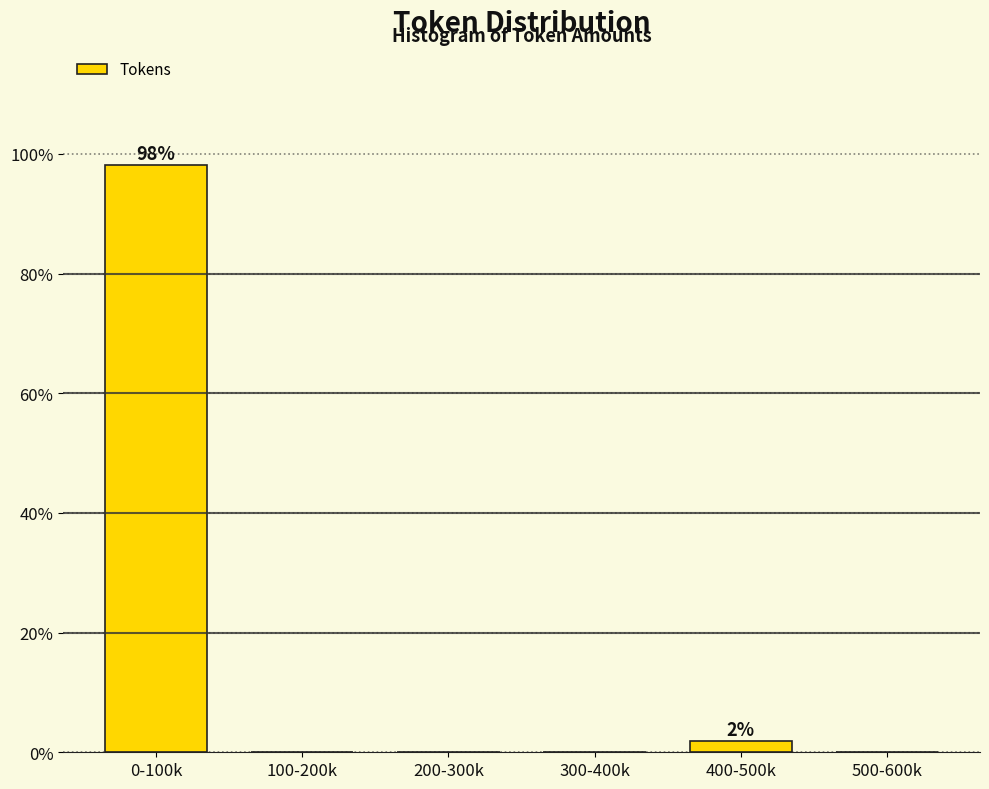

Reading left to right, extract all data points from this chart.

0-100k=98.1	100-200k=0.0	200-300k=0.0	300-400k=0.0	400-500k=1.9	500-600k=0.0